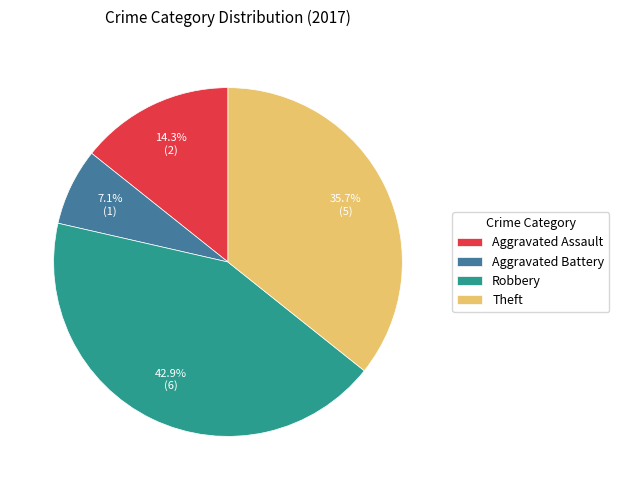

True or false: Robbery accounts for 50% of the total.

False